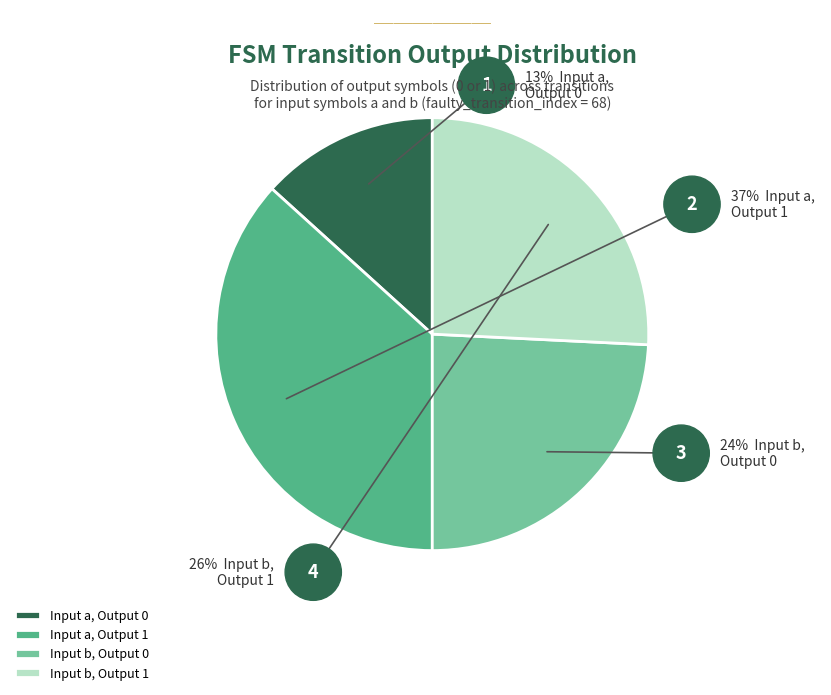

Count the number of slices in the pie.

4